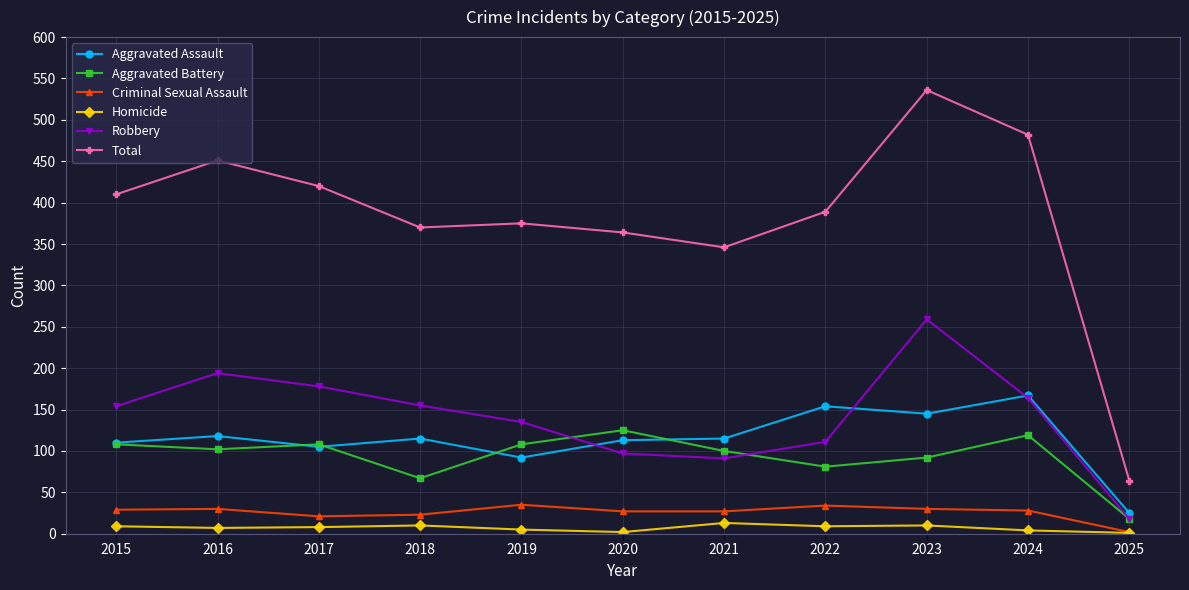

True or false: Total and Robbery cross at least once.

False